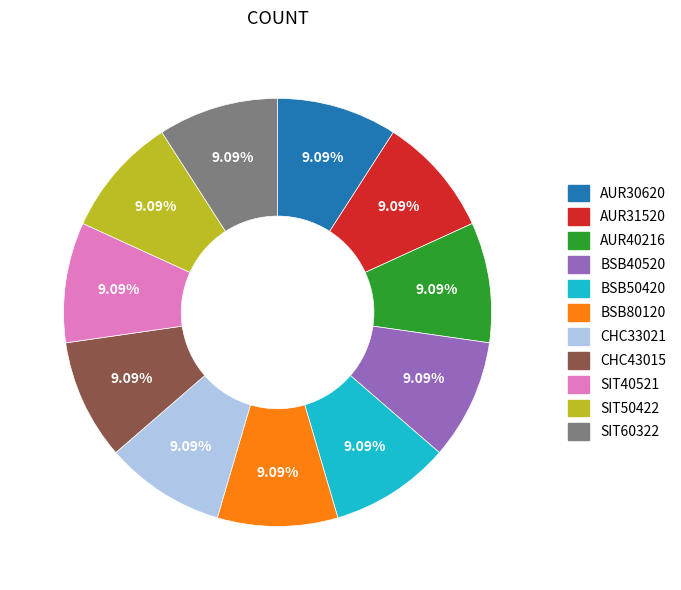

What is the ratio of the value at CHC43015 to the value at AUR30620?

1.0